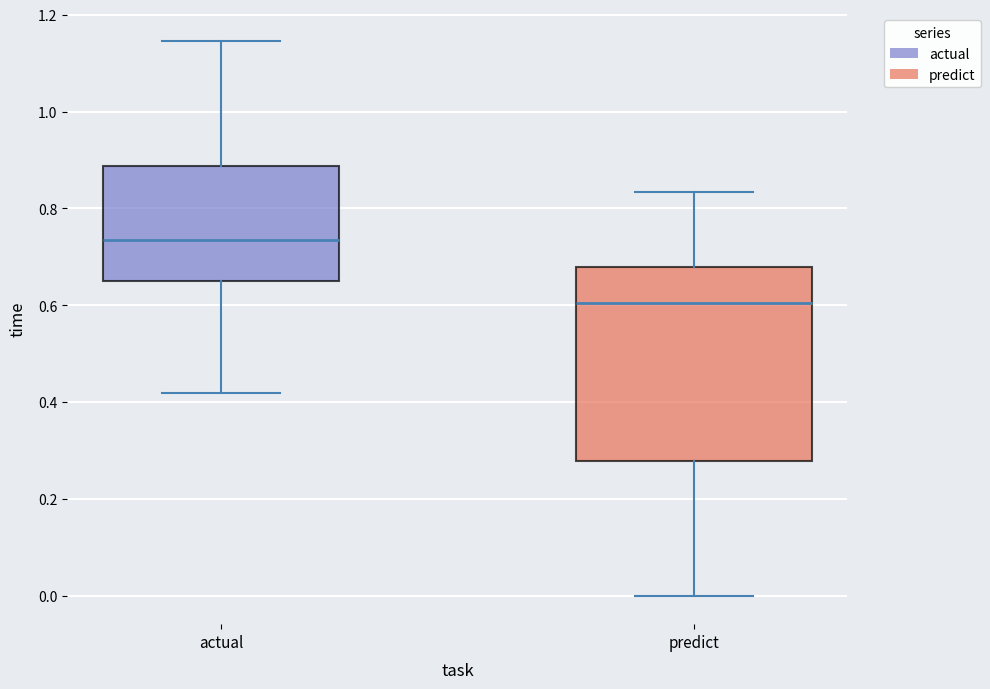

Where is the lower edge of the box for actual on the y-axis? The values are not printed on the chart, so give them approximately, as read against the axis.

0.66